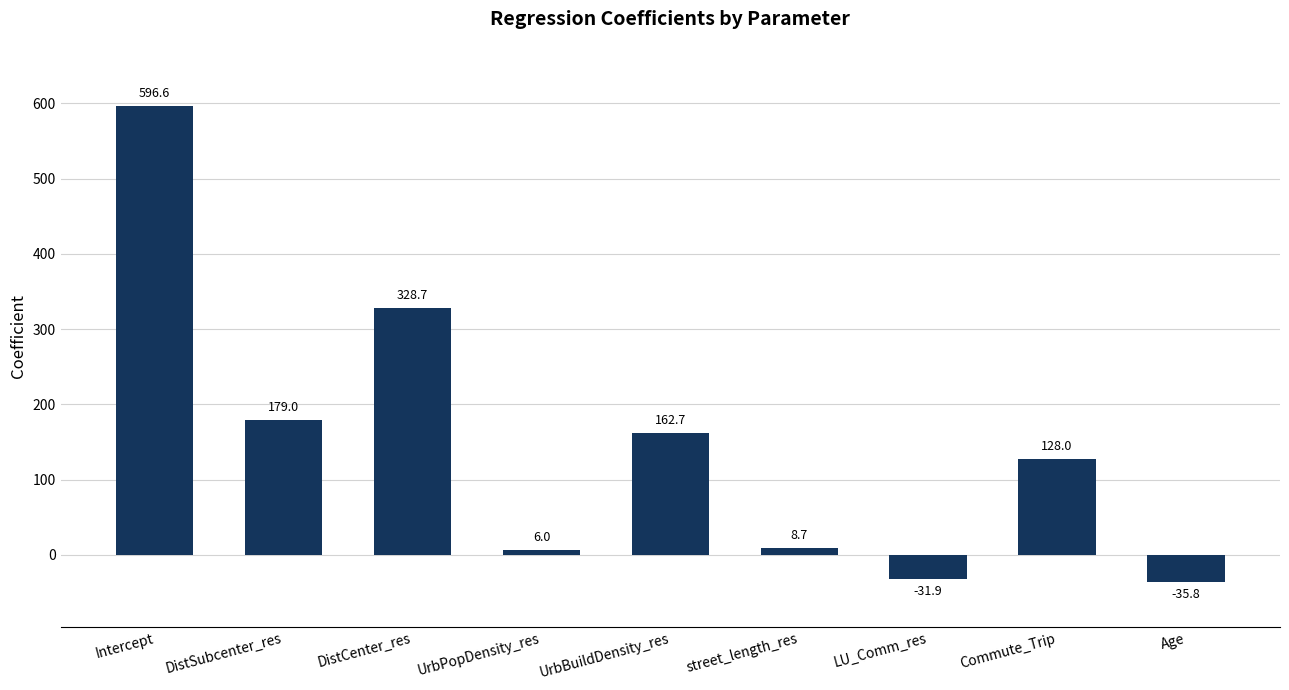

What is the average value?

149.1